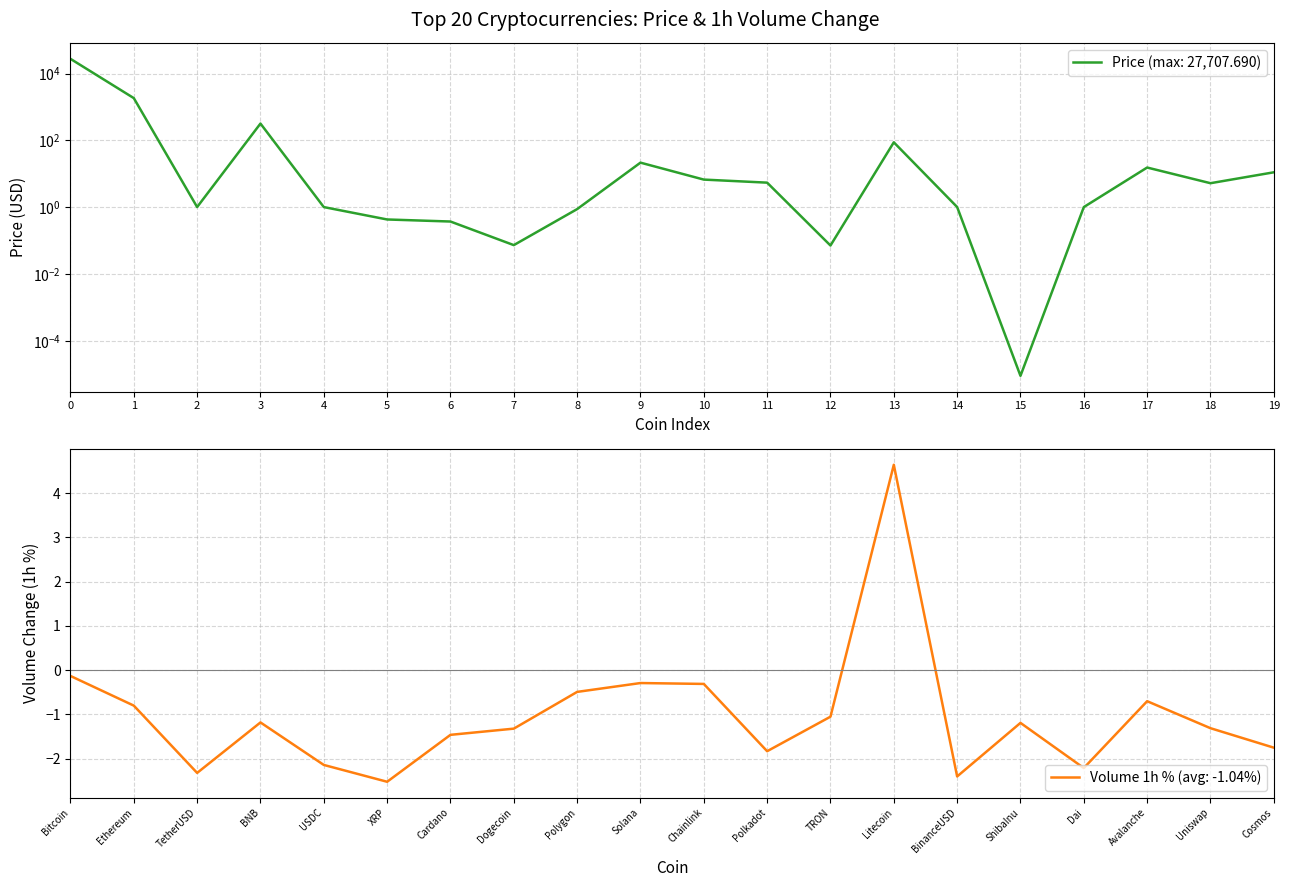

True or false: Volume 1h % (avg: -1.04%) has a value of 4.6 at Litecoin.

True